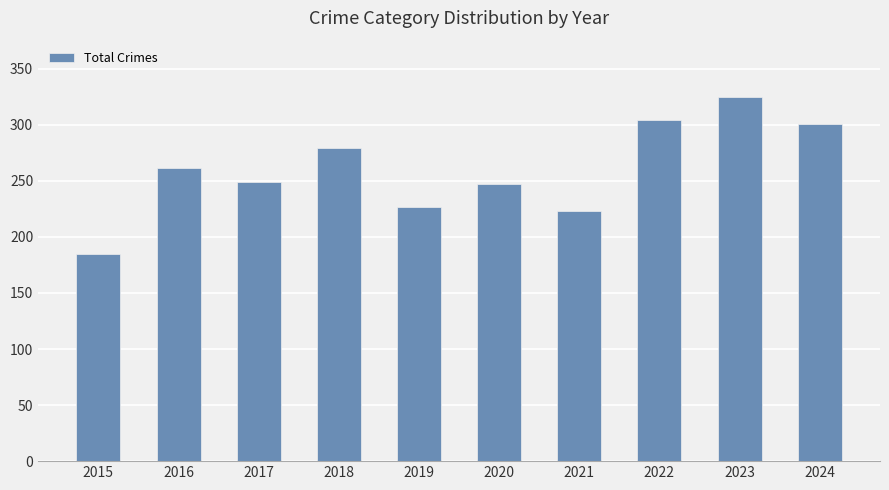

Reading left to right, transcribe all the data shown in this chart.

185	261	249	279	227	247	223	304	325	301